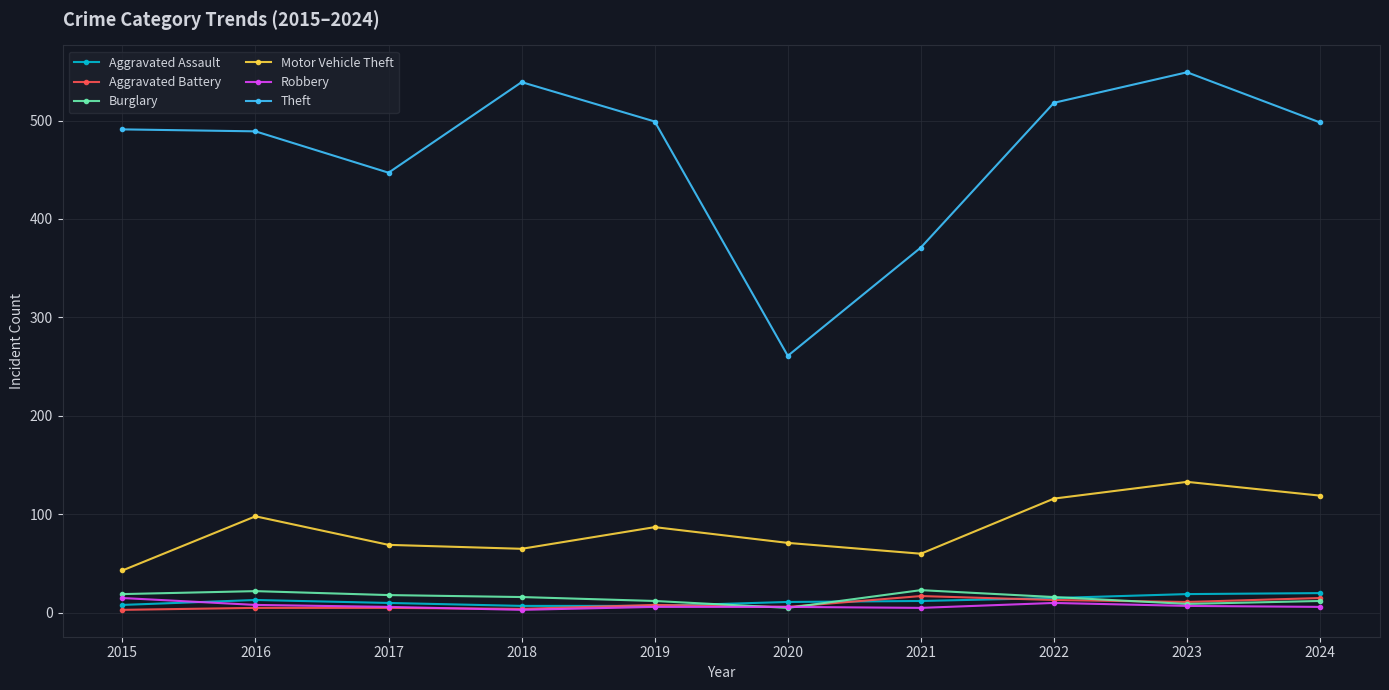

What is the difference between the maximum and second lowest values in the Aggravated Assault series?

13